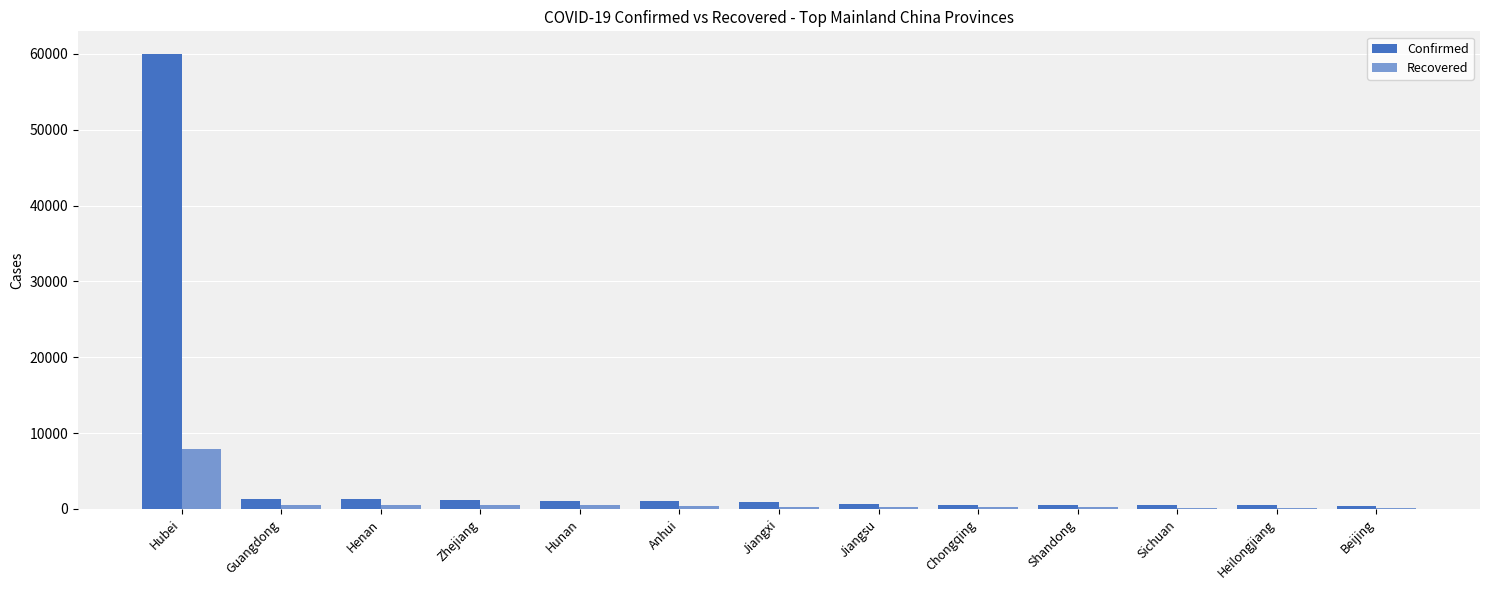

Count the number of data series in this chart.

2